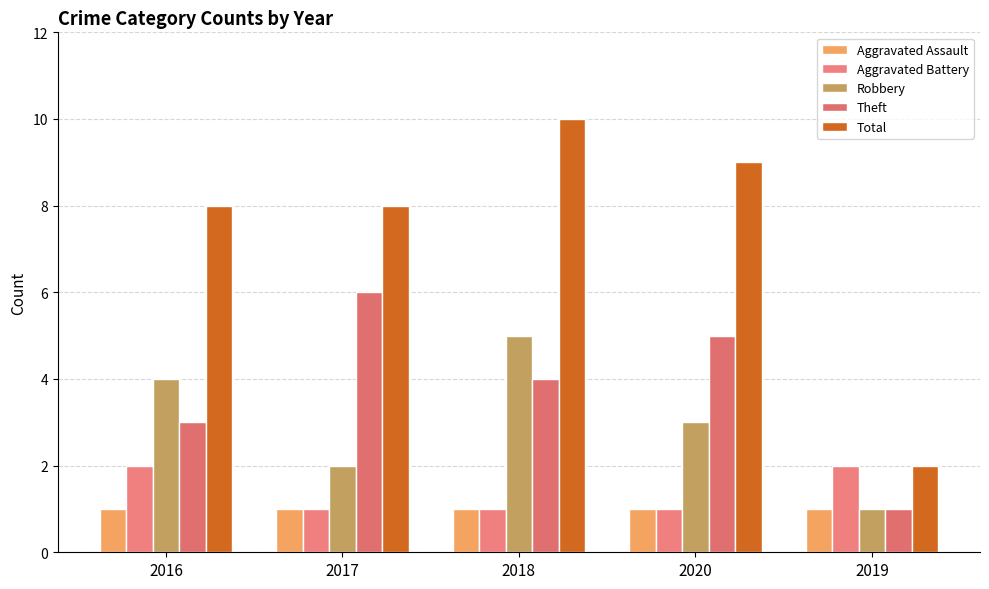

What is the spread (max minus min) of values at 2017?

7